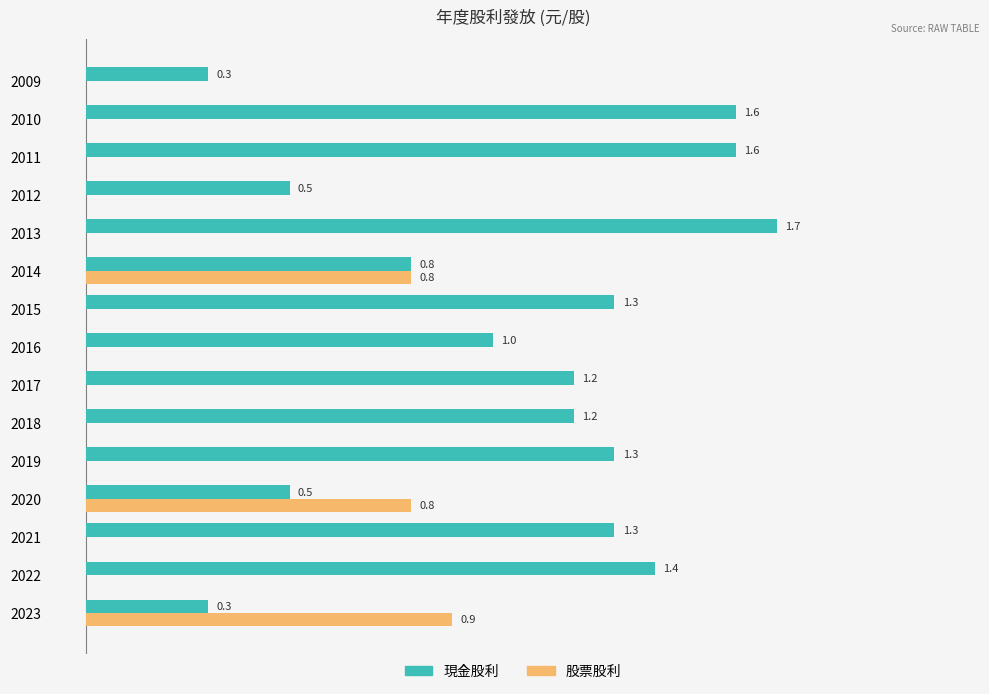

Between 2018 and 2016, which series saw the biggest shift?

現金股利